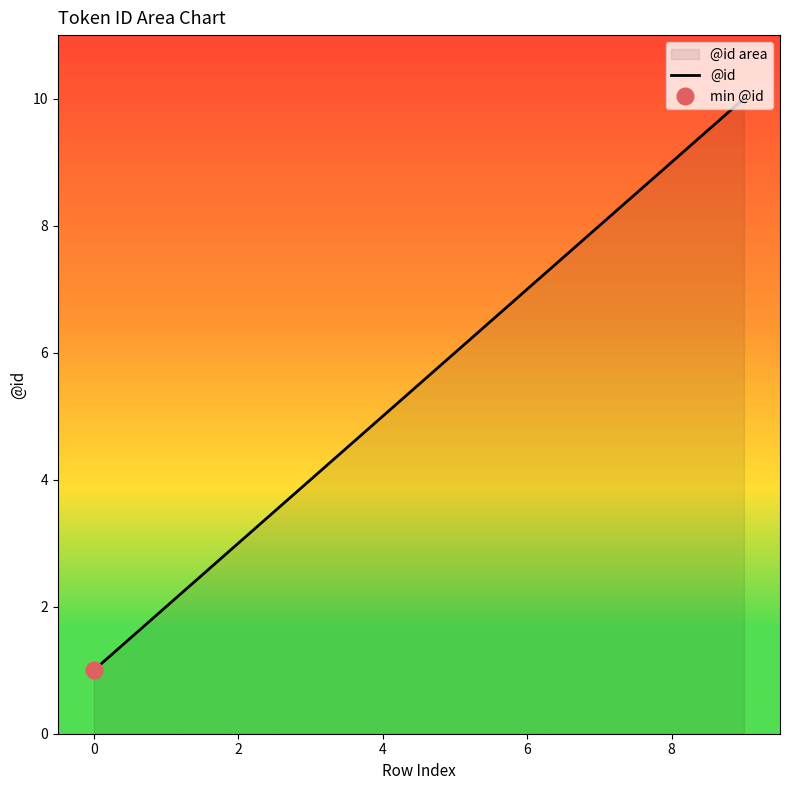

At which category does the chart reach its peak across all series?

9